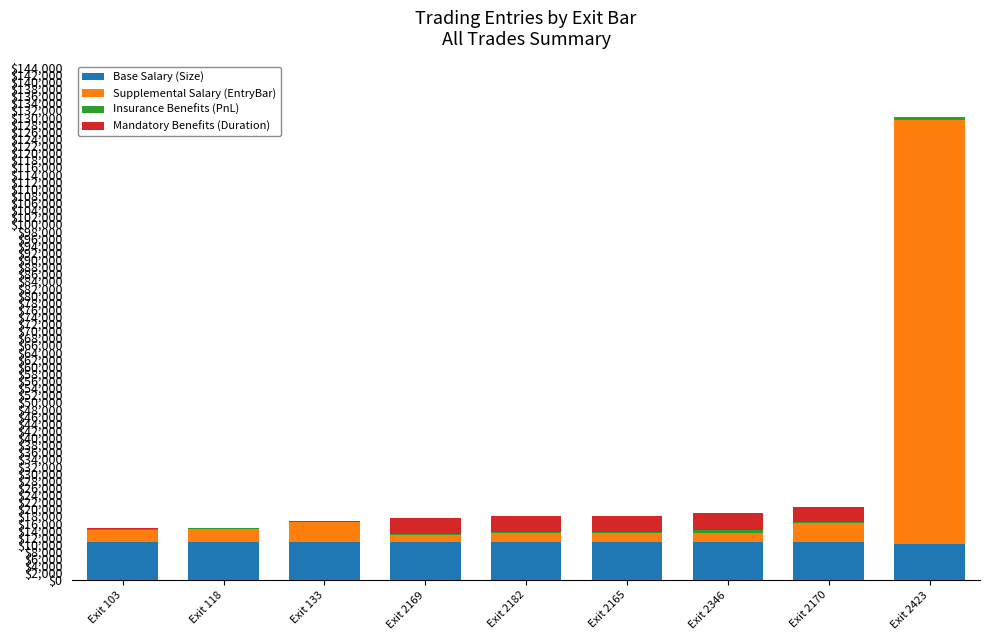

Are the bars horizontal?

No